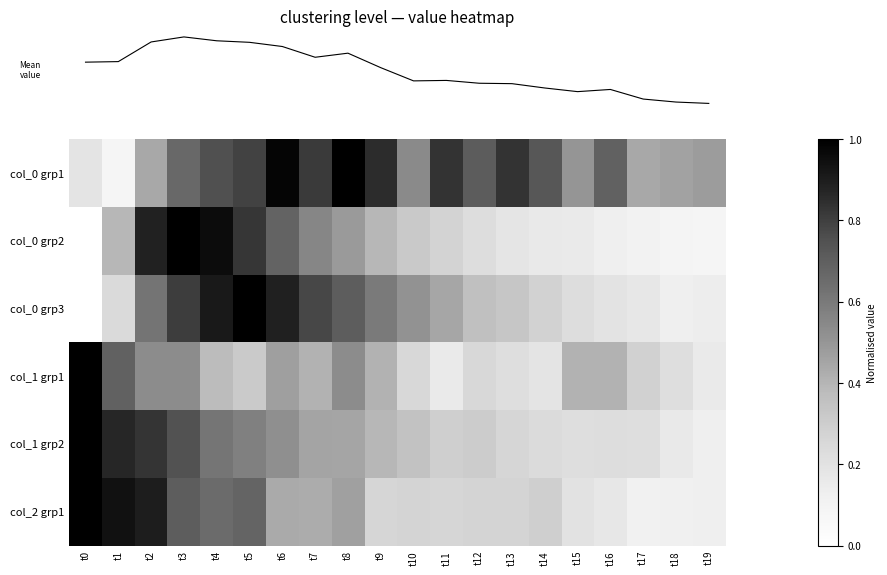

At how many categories does at least one series exceed 0?

20